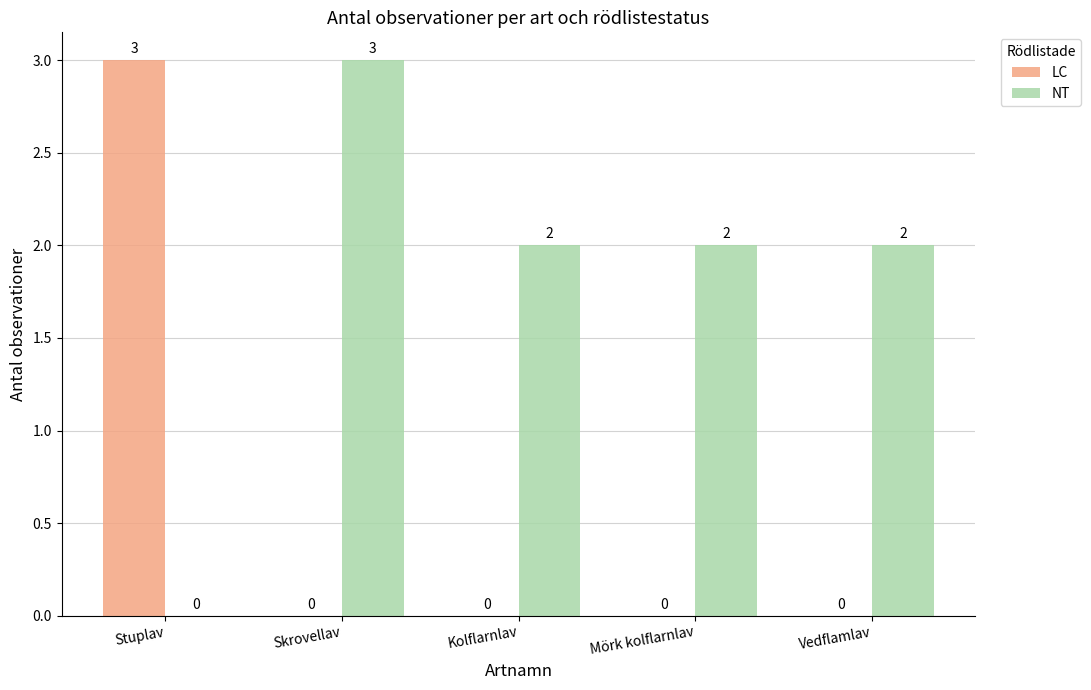

Is the value of LC at Mörk kolflarnlav greater than the value of NT at Skrovellav?

No